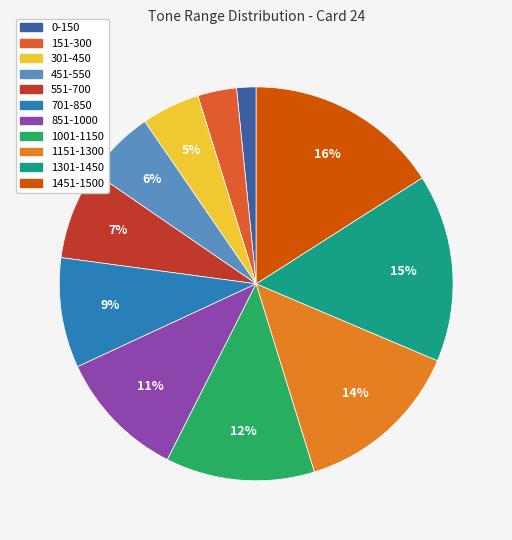

Is it true that 151-300 is 16% of the pie?

False